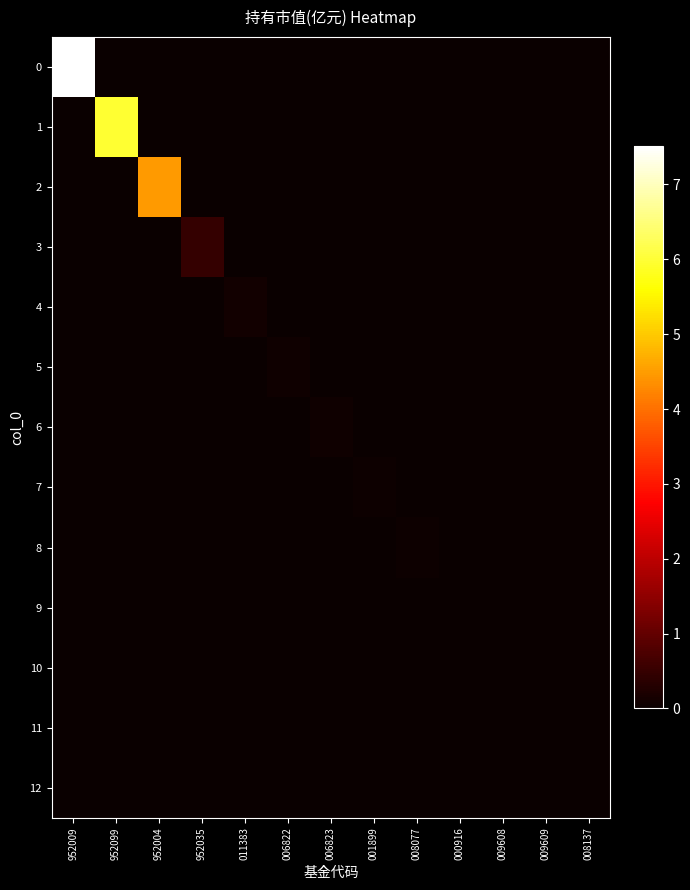

What is the total value across all series at 006822?

0.1